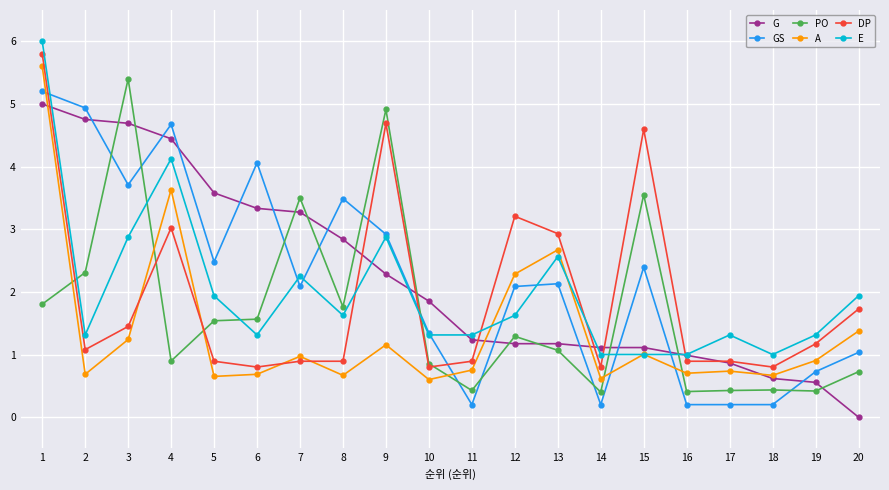

Where is the first local maximum for GS?

4